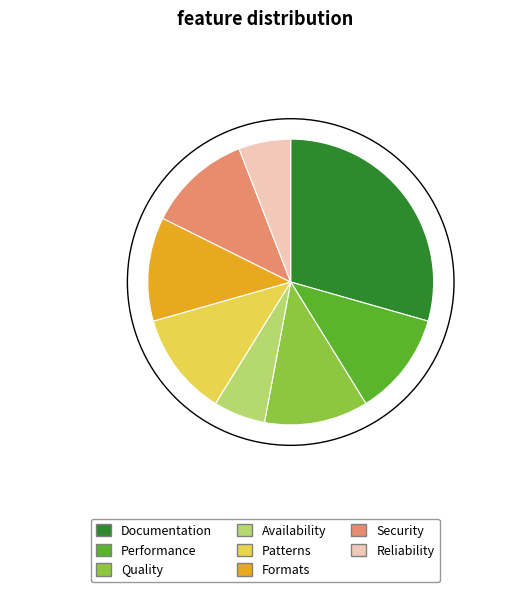

Which slice is the largest?

Documentation